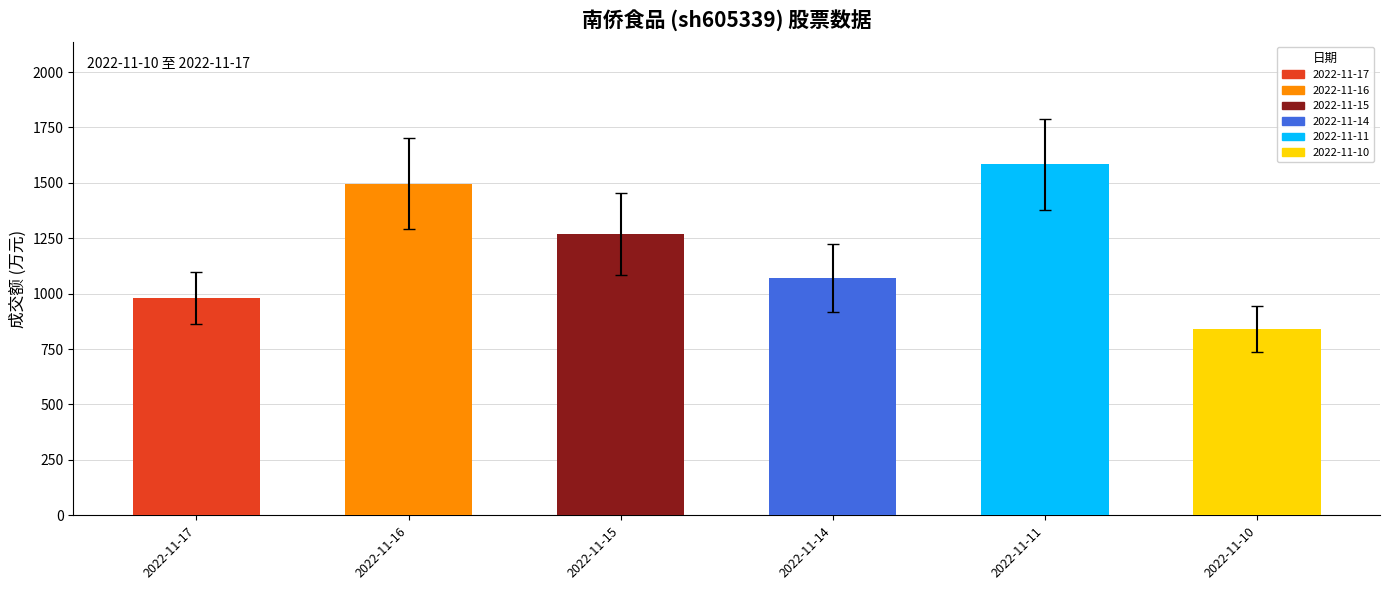

What is the value of the 1st bar from the left?

982